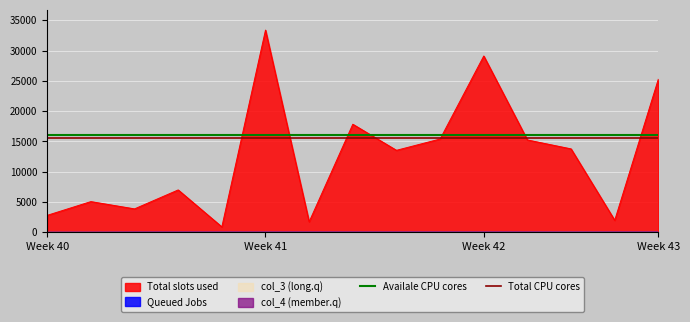

The value of Total slots used at Week 42 is 6189. True or false?

False